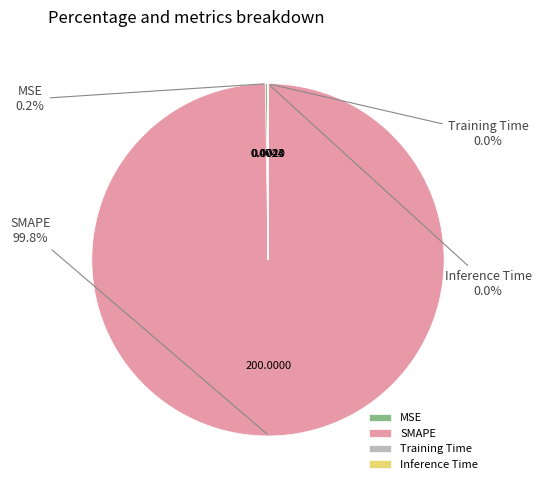

What portion of the pie excludes SMAPE?

0.2%